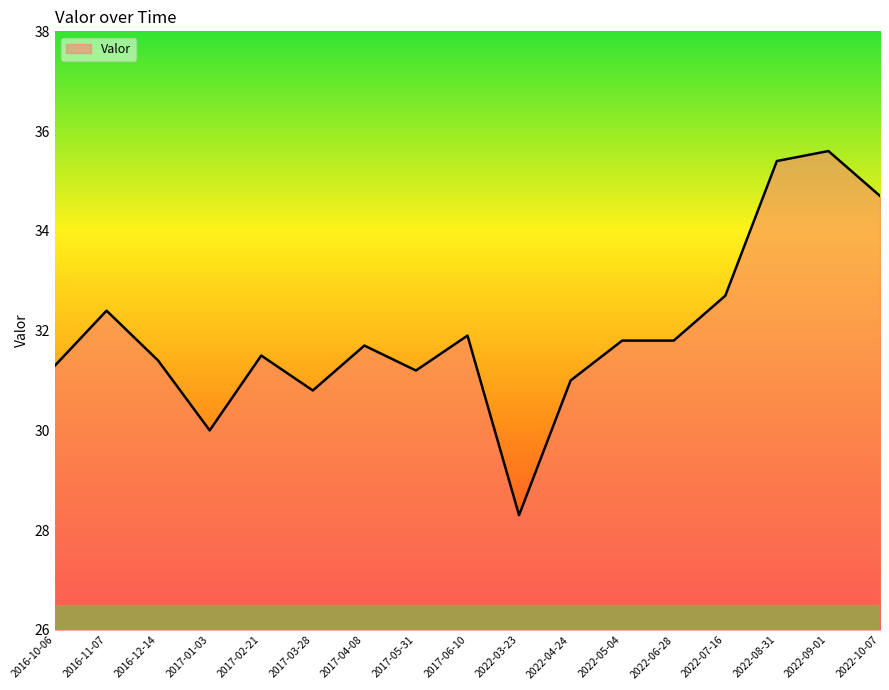

What is the ratio of the value at 2022-05-04 to the value at 2022-08-31?

0.9